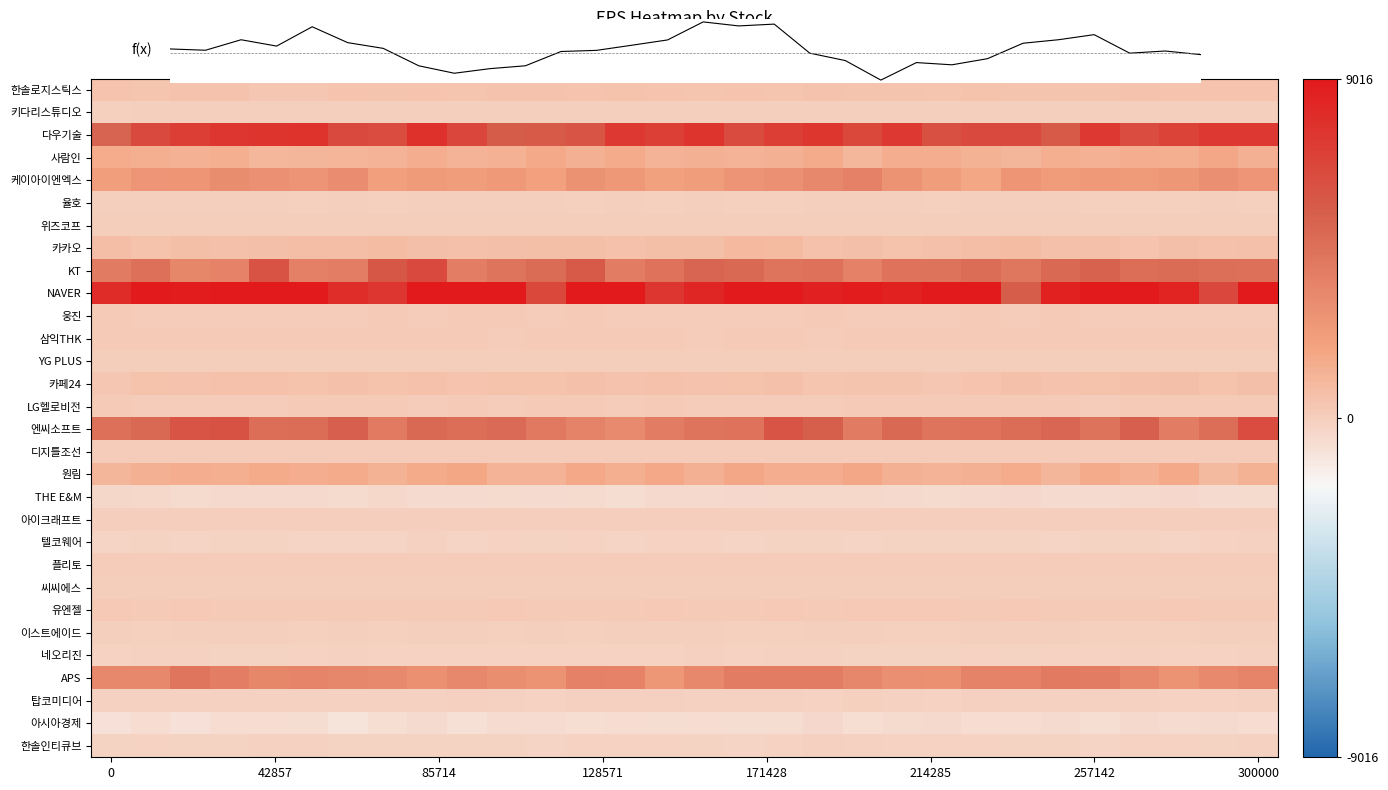

What is the difference between the highest and lowest values at 25?

9981.7